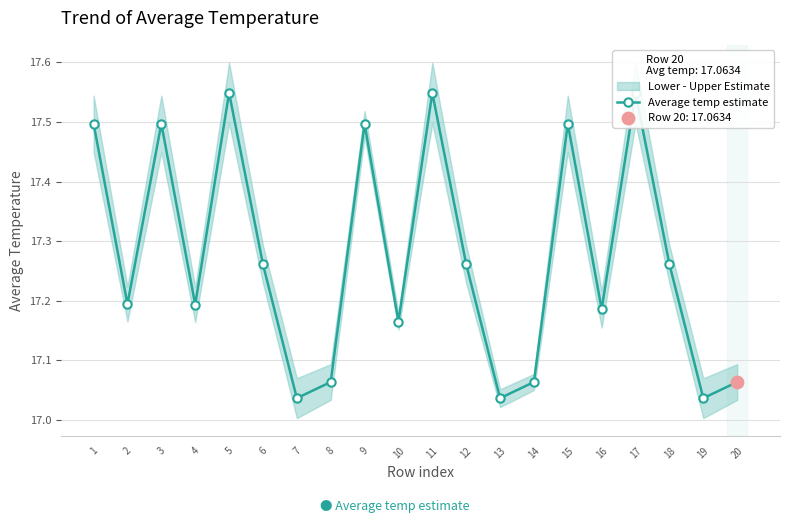

What is the change in value from 8 to 18?

+0.2